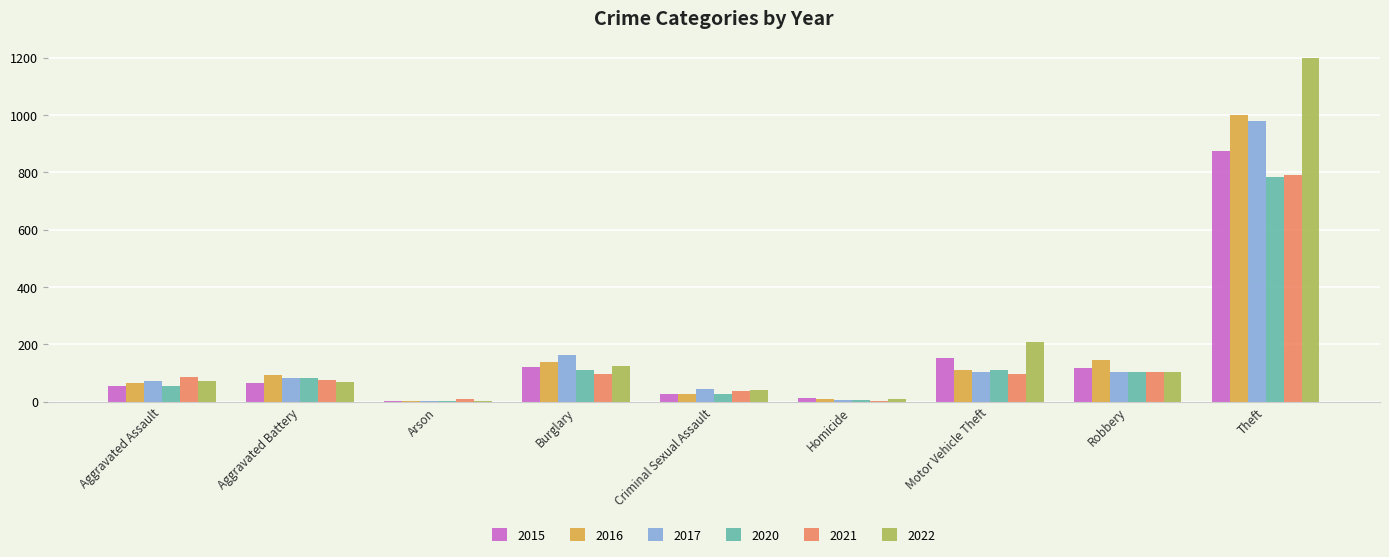

Between Aggravated Battery and Homicide, which series saw the biggest shift?

2016